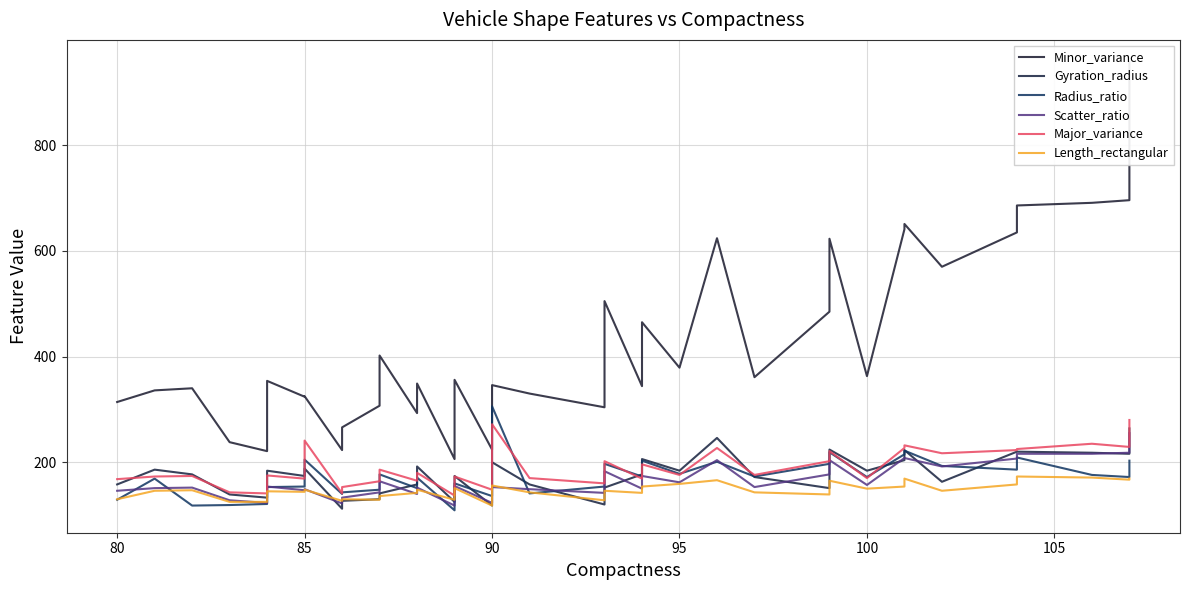

How many data points in Gyration_radius are less than 174?

19